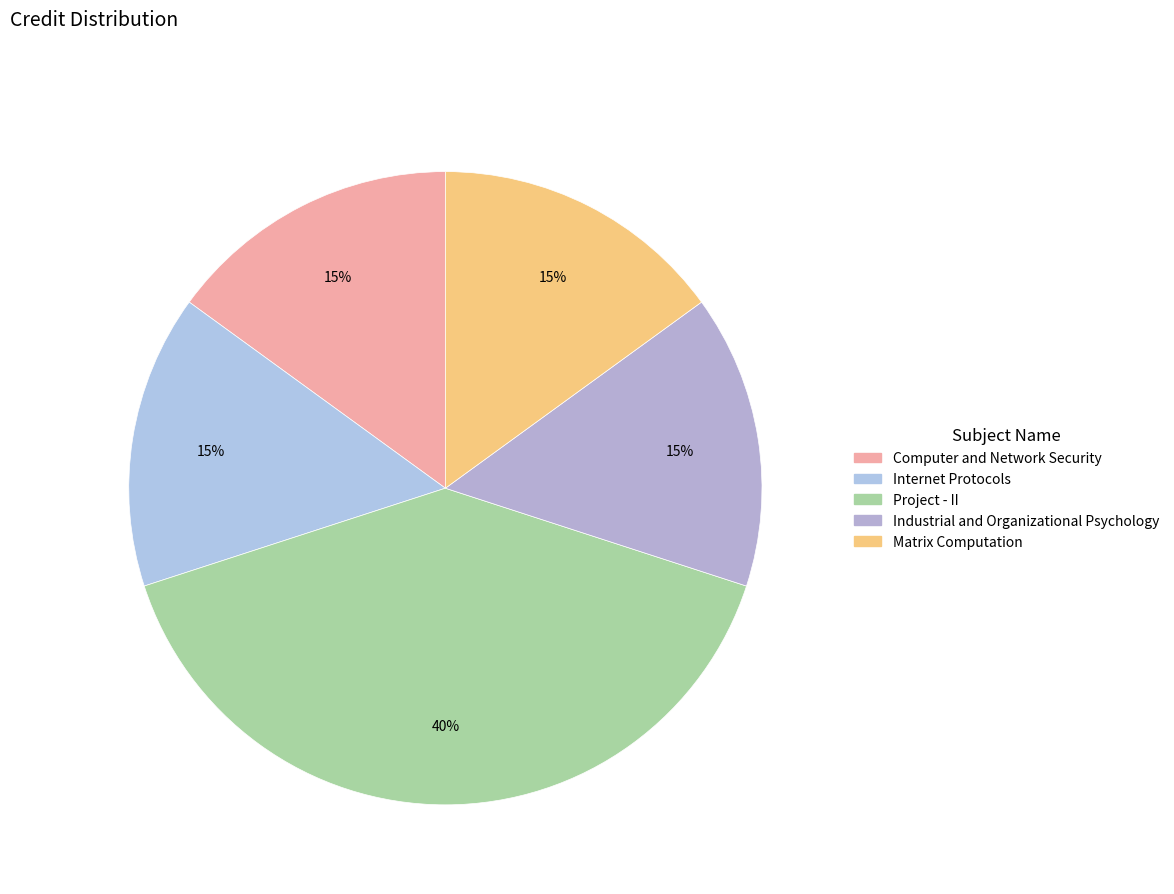

To the nearest percent, what is the average slice percentage?

20%